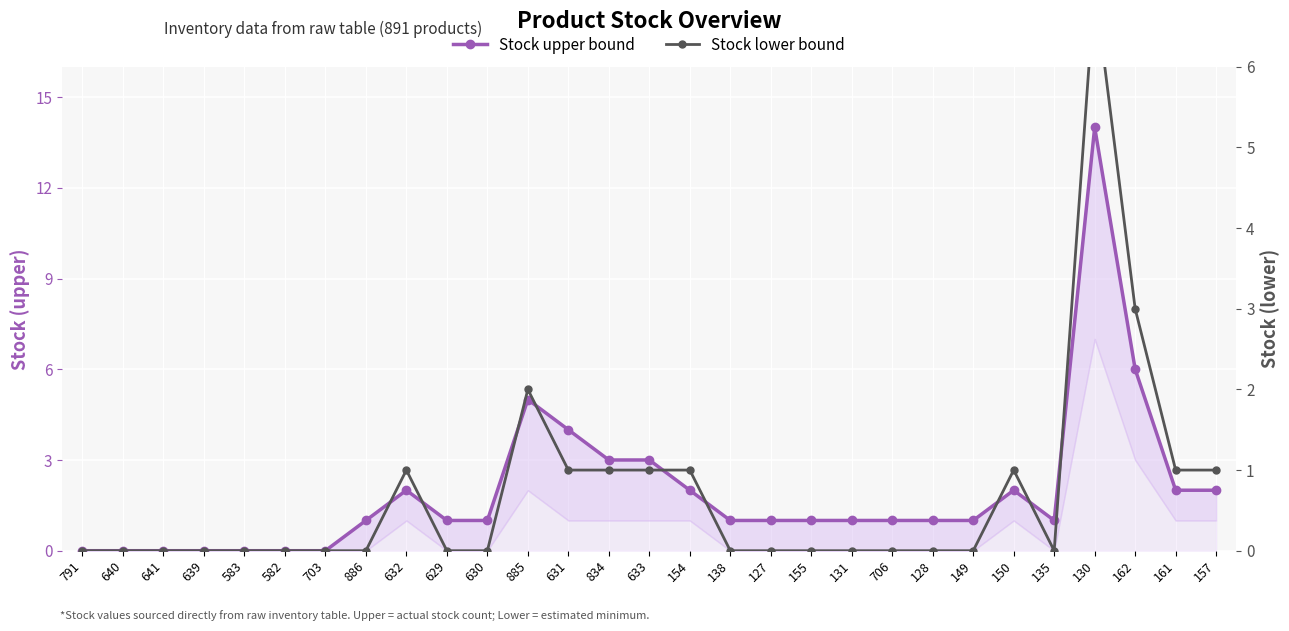

What is the average value of the Stock lower bound series?

1